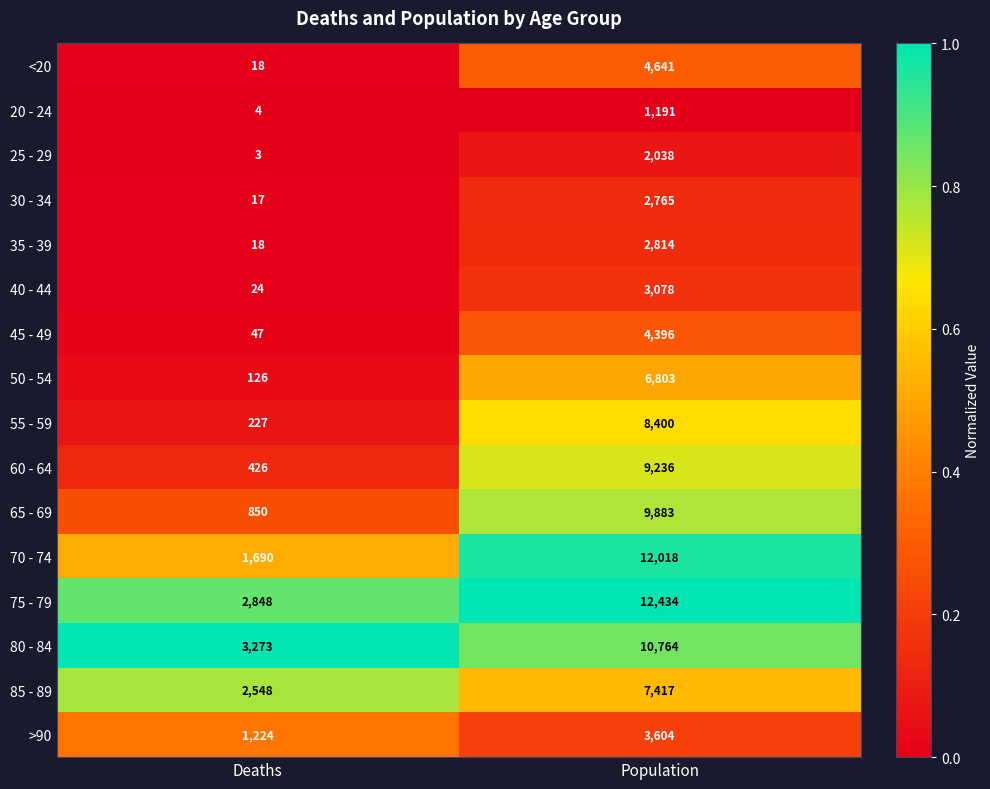

The 65 - 69 series shows 1370 at Deaths. True or false?

False